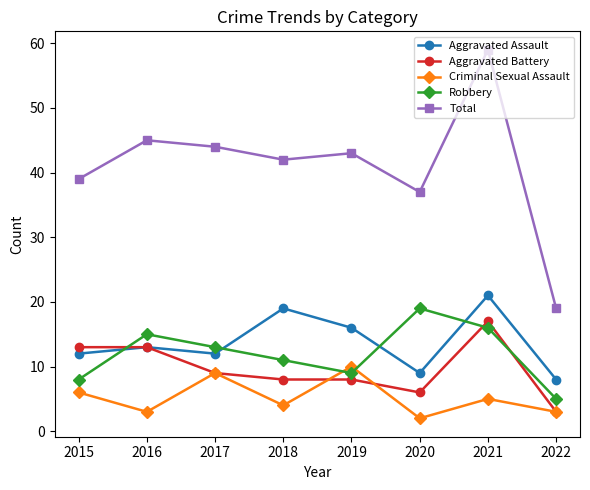

At how many categories does at least one series exceed 48?

1